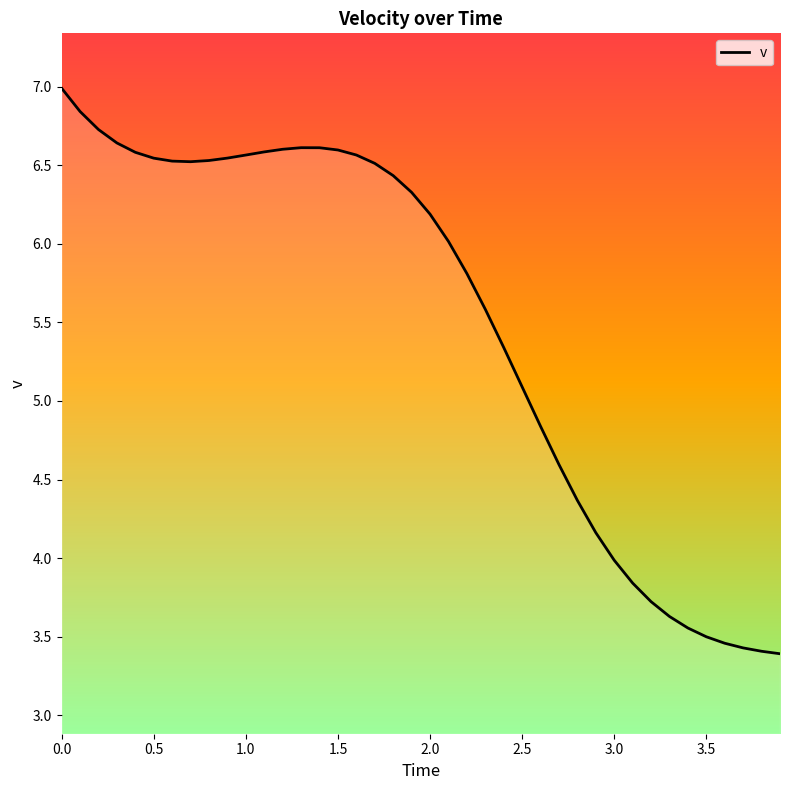

What is the minimum value shown in the chart?

3.4